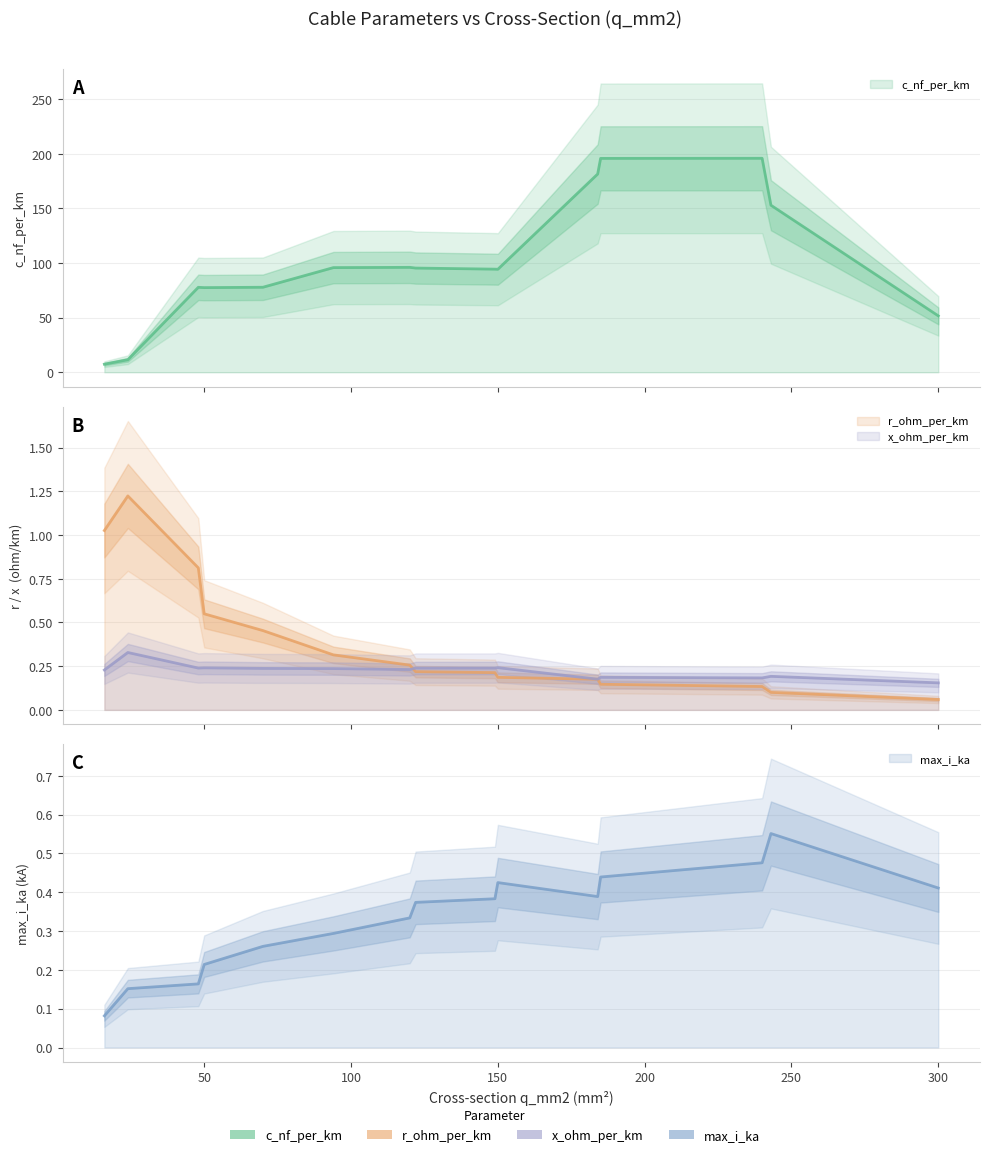

The value of c_nf_per_km at 150 is 71.6. True or false?

False